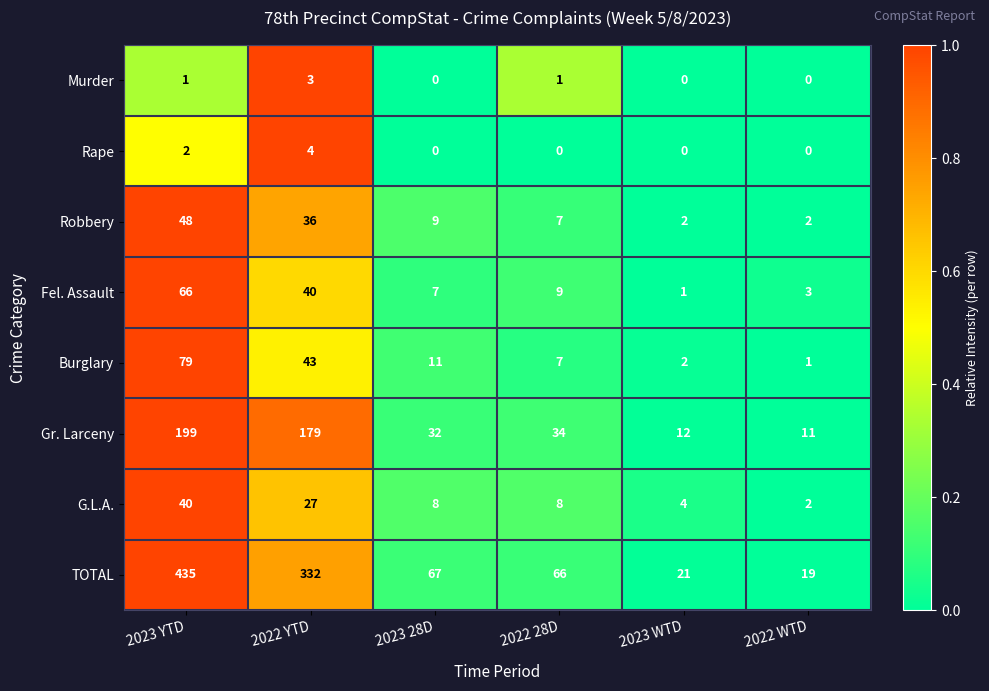

Is the value of Gr. Larceny at 2023 YTD greater than the value of Murder at 2022 WTD?

Yes